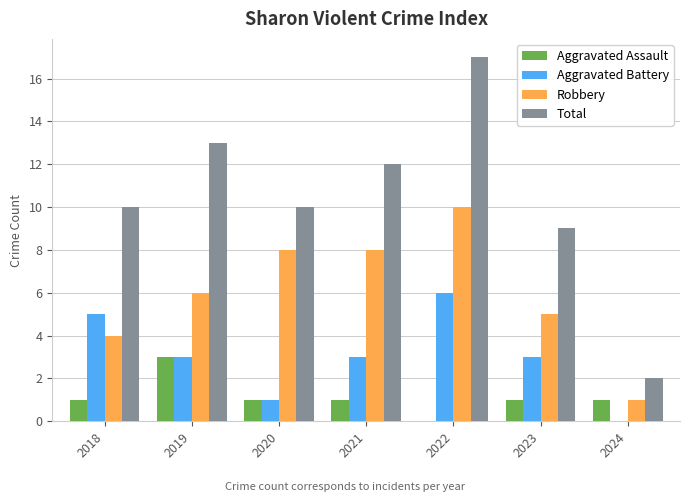

What is the approximate value of Total at 2019, to the nearest 10?

10